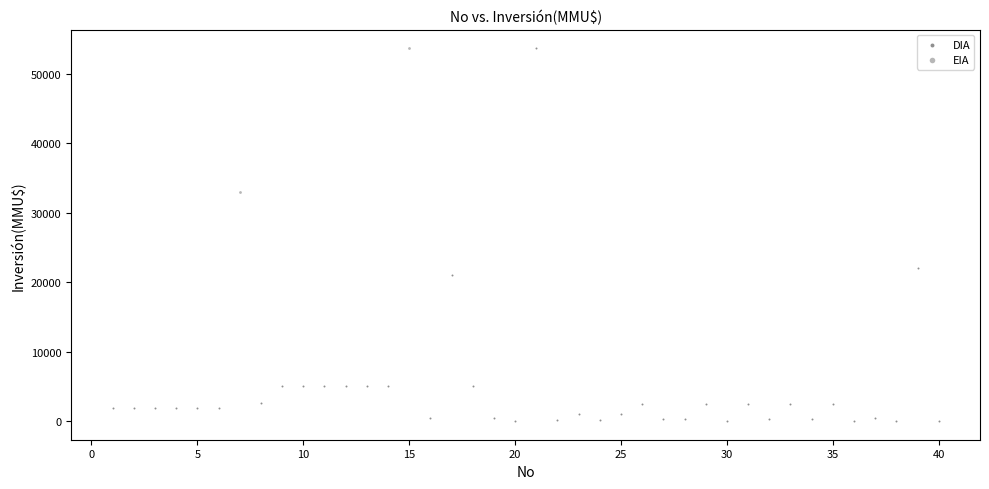

What are all the series names shown in the legend?

DIA, EIA